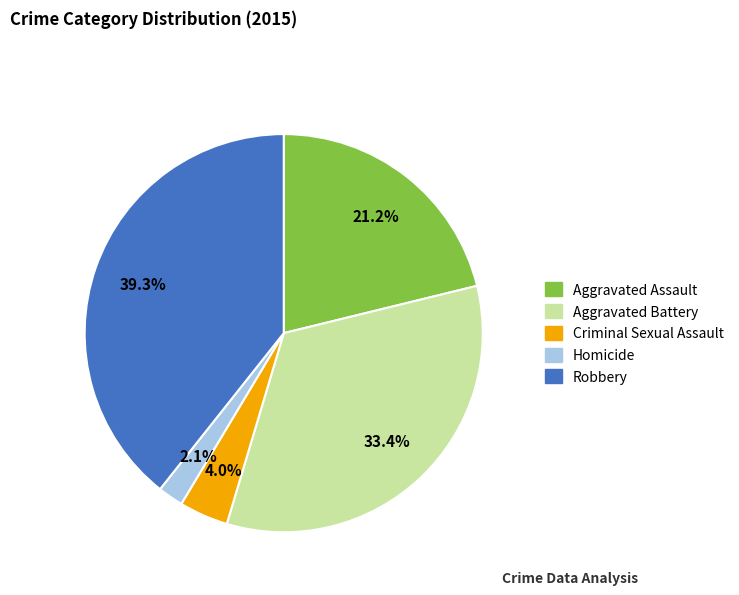

Rank the categories by value from highest to lowest.

Robbery, Aggravated Battery, Aggravated Assault, Criminal Sexual Assault, Homicide